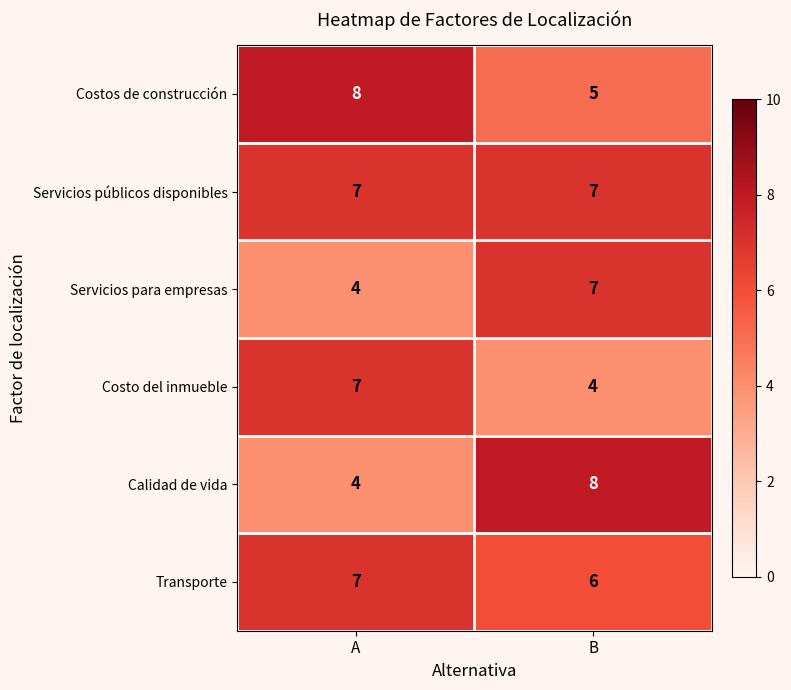

What value does the Transporte series have at A?

7